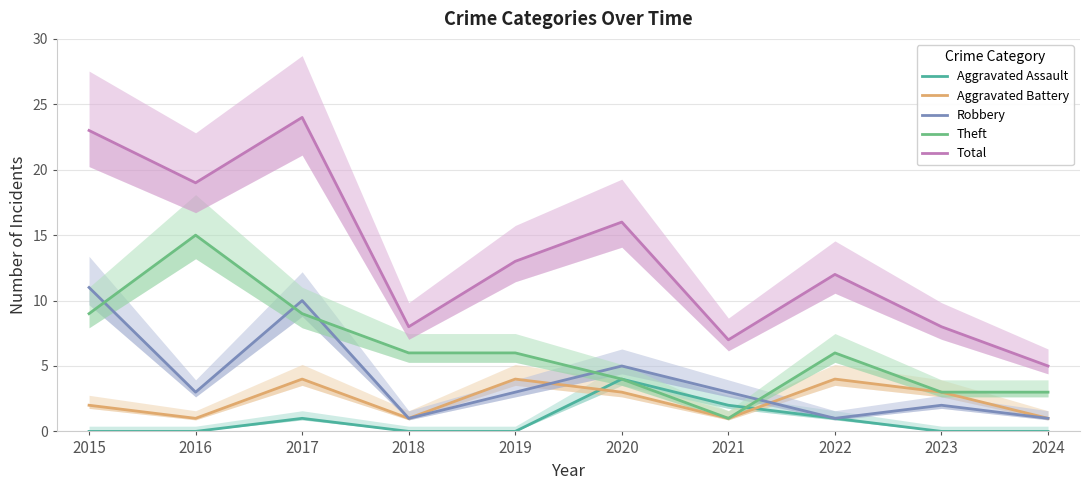

Reading left to right, extract all data points from this chart.

Aggravated Assault: 0	0	1	0	0	4	2	1	0	0
Aggravated Battery: 2	1	4	1	4	3	1	4	3	1
Robbery: 11	3	10	1	3	5	3	1	2	1
Theft: 9	15	9	6	6	4	1	6	3	3
Total: 23	19	24	8	13	16	7	12	8	5